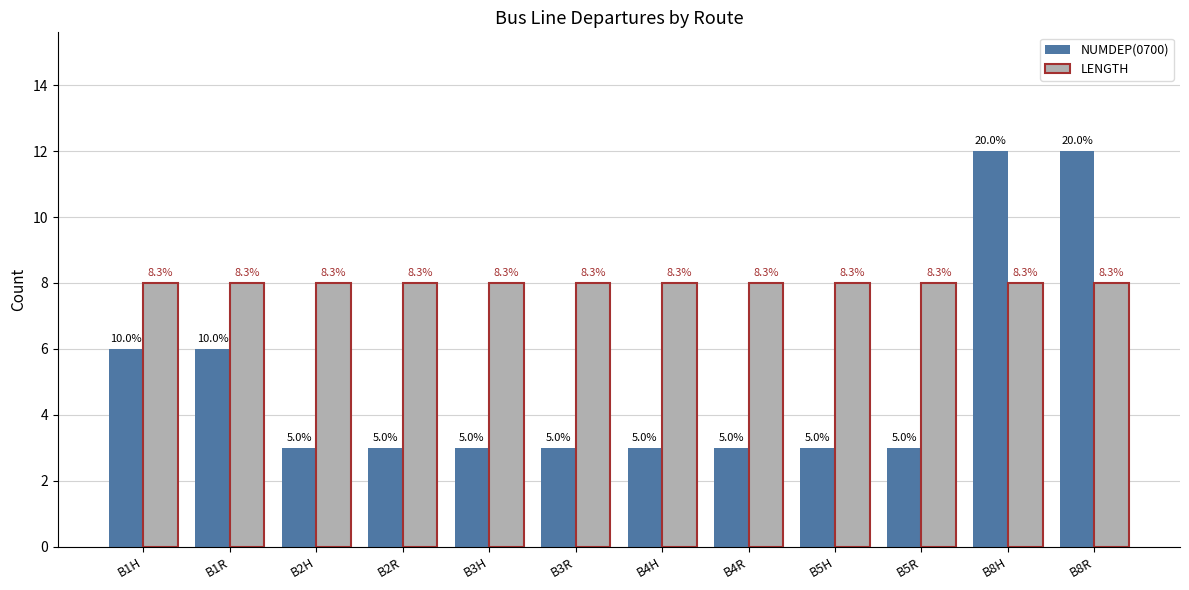

What are all the series names shown in the legend?

NUMDEP(0700), LENGTH